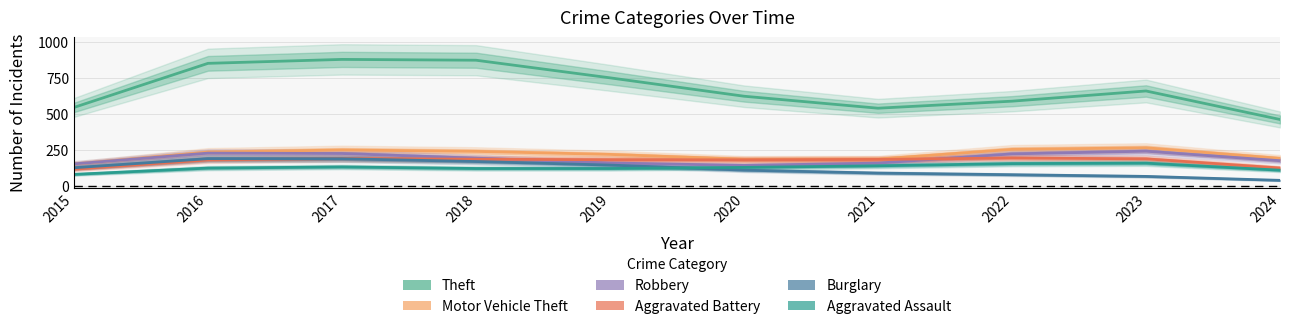

Between 2018 and 2017, which is larger?

2017